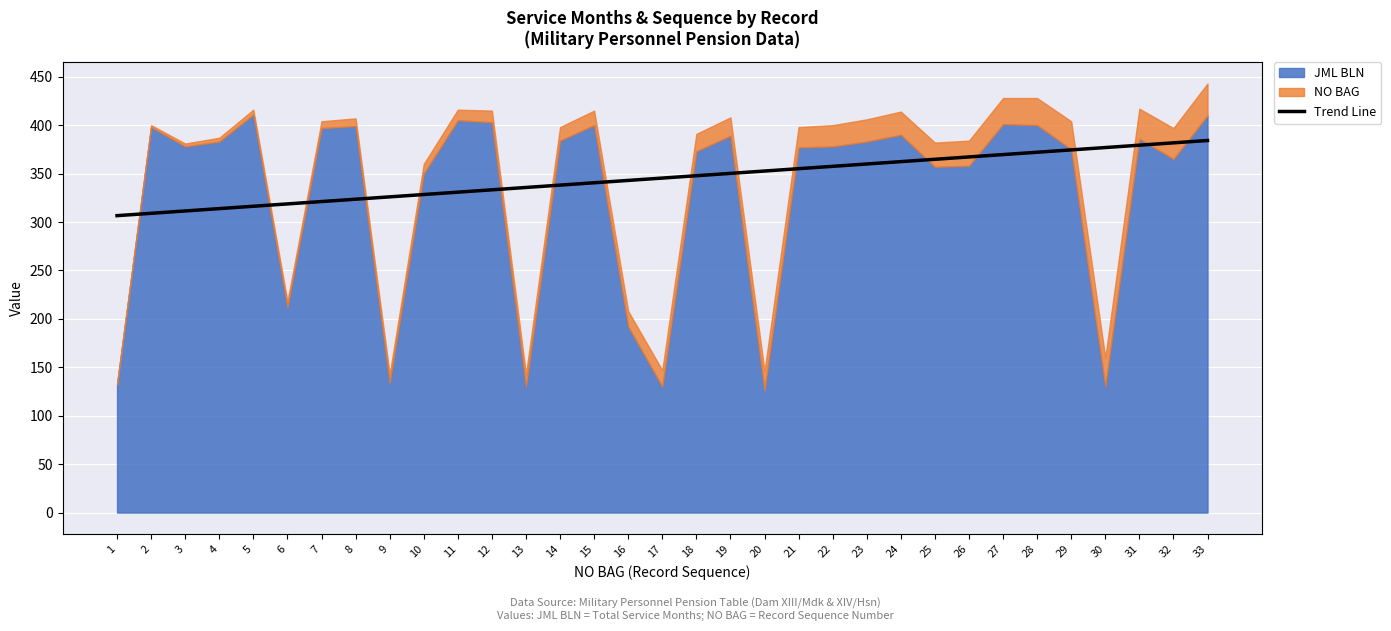

True or false: Trend Line has a value of 367.2 at 26.

True